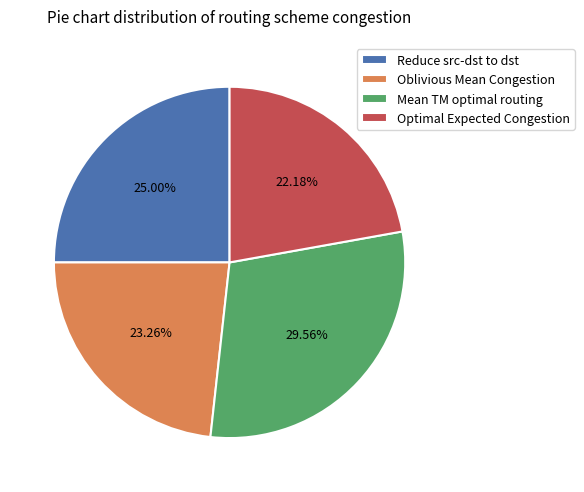

True or false: Optimal Expected Congestion accounts for 12% of the total.

False